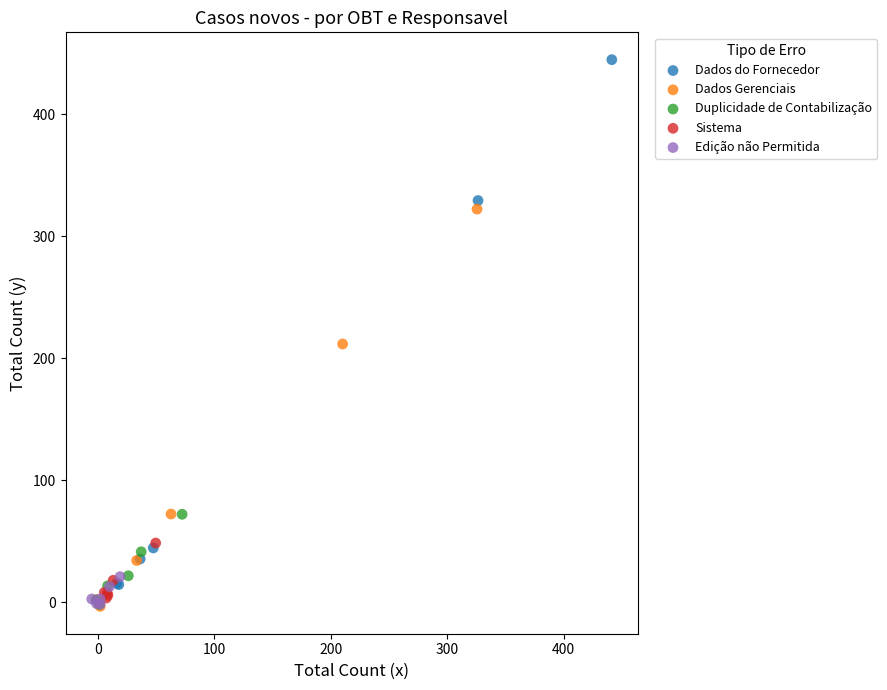

What are all the series names shown in the legend?

Dados do Fornecedor, Dados Gerenciais, Duplicidade de Contabilização, Sistema, Edição não Permitida